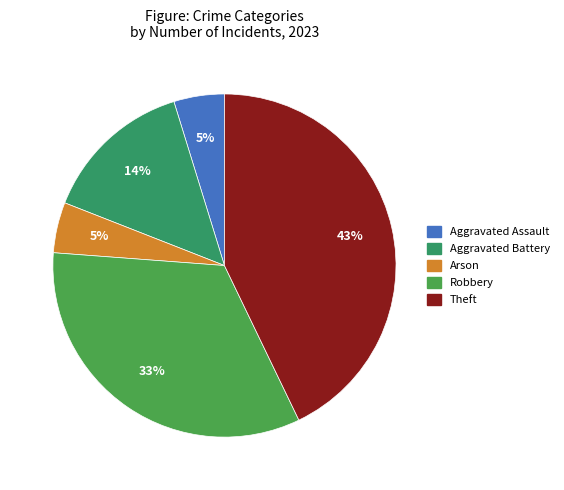

How many segments does this pie chart have?

5